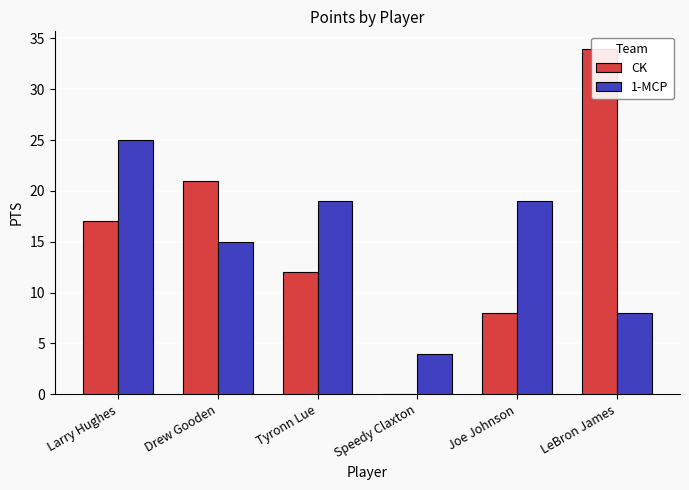

Does the chart contain stacked bars?

No